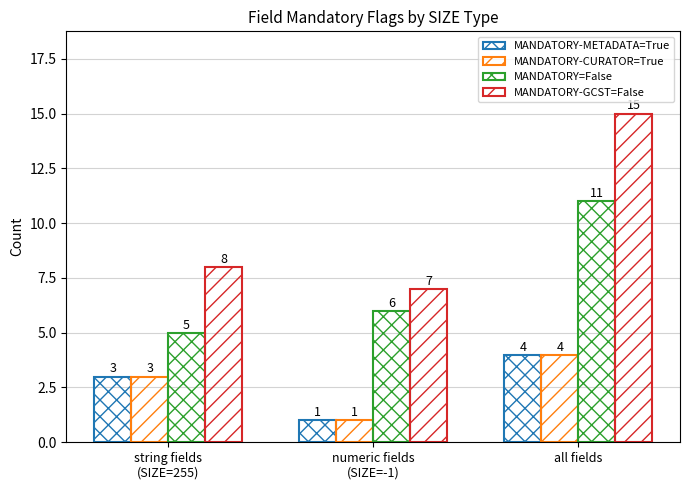

What is the label of the 3rd bar from the left?

all fields